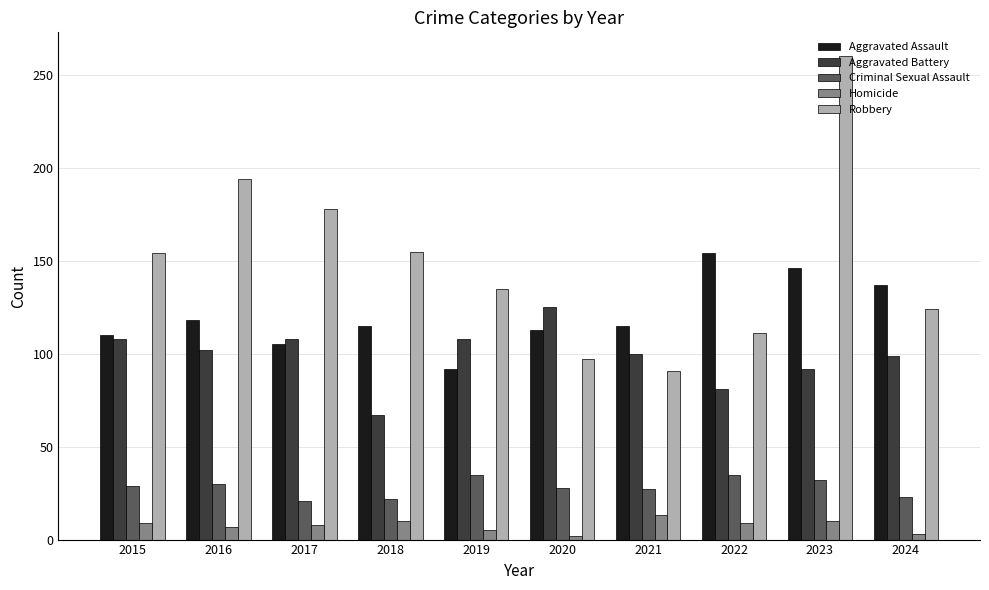

How many categories are shown in the chart?

10